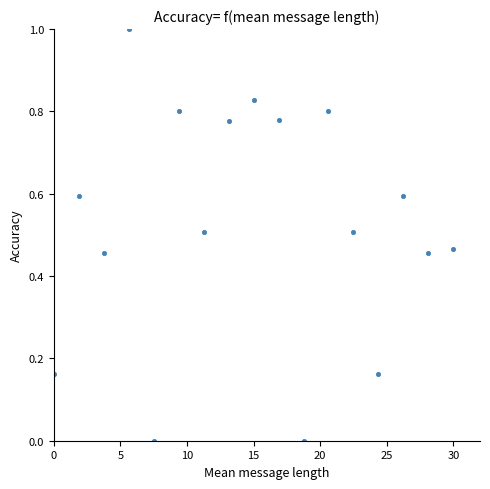

What is the range of X values (max minus min)?

30.0